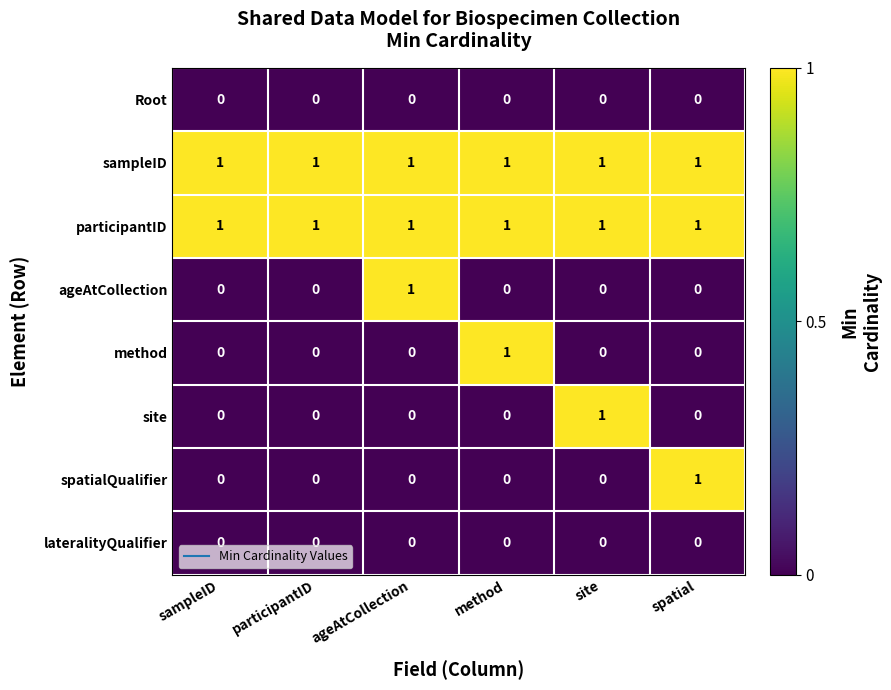

Is it true that spatialQualifier equals 1 at spatial?

True